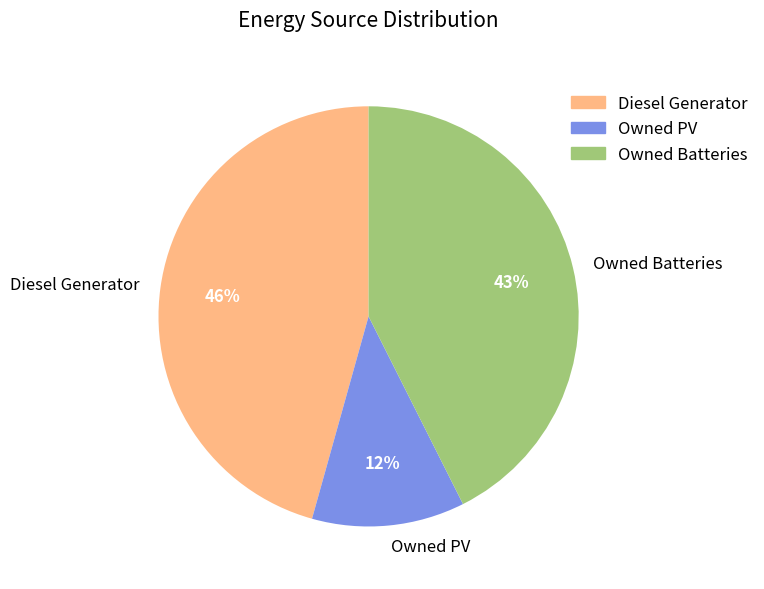

Rank the categories by value from highest to lowest.

Diesel Generator, Owned Batteries, Owned PV